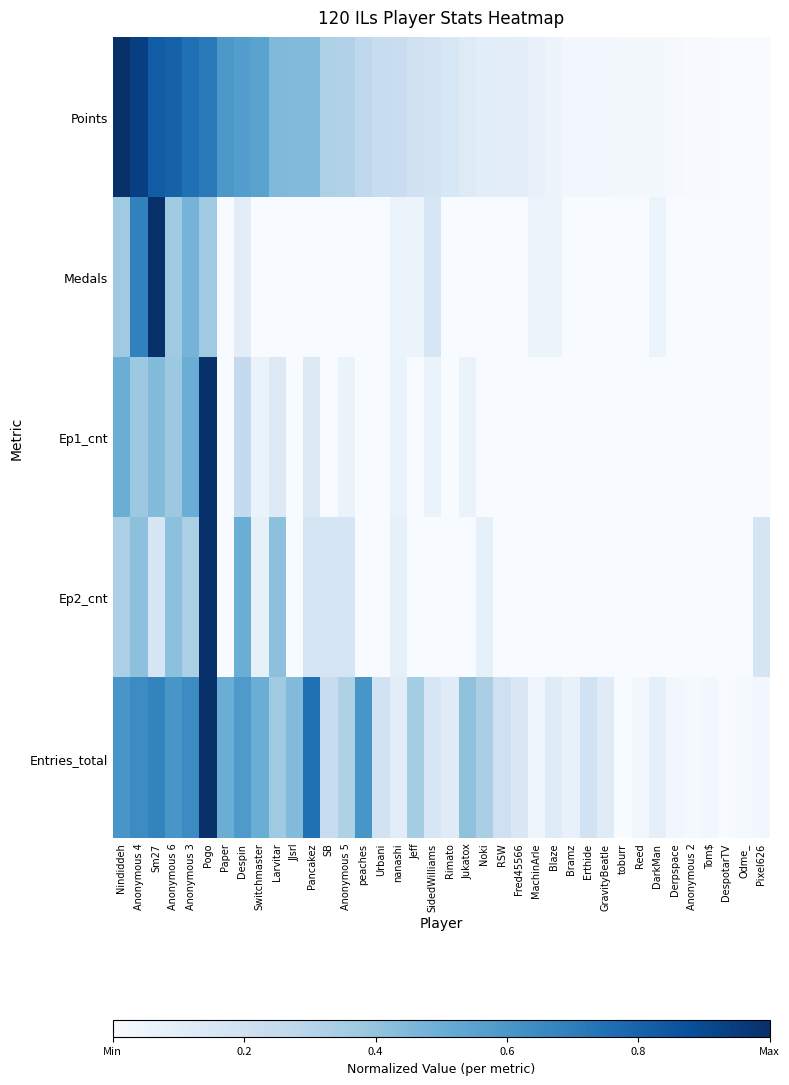

Reading left to right, transcribe all the data shown in this chart.

Points: Nindiddeh=1.0	Anonymous 4=0.9	Sm27=0.8	Anonymous 6=0.8	Anonymous 3=0.8	Pogo=0.7	Paper=0.6	Despin=0.6	Switchmaster=0.5	Larvitar=0.4	JJsrl=0.4	Pancakez=0.4	SB=0.3	Anonymous 5=0.3	peaches=0.3	Urbani=0.2	nanashi=0.2	Jeff=0.2	SidedWilliams=0.2	Rimato=0.2	Jukatox=0.1	Noki=0.1	RSW=0.1	Fred45566=0.1	MachinArle=0.1	Blaze=0.1	Bramz=0.0	Erthide=0.0	GravityBeatle=0.0	toburr=0.0	Reed=0.0	DarkMan=0.0	Derpspace=0.0	Anonymous 2=0.0	Tom$=0.0	DespotarTV=0.0	Odme_=0.0	Pixel626=0.0
Medals: Nindiddeh=0.4	Anonymous 4=0.7	Sm27=1.0	Anonymous 6=0.4	Anonymous 3=0.5	Pogo=0.4	Paper=0.0	Despin=0.1	Switchmaster=0.0	Larvitar=0.0	JJsrl=0.0	Pancakez=0.0	SB=0.0	Anonymous 5=0.0	peaches=0.0	Urbani=0.0	nanashi=0.1	Jeff=0.1	SidedWilliams=0.2	Rimato=0.0	Jukatox=0.0	Noki=0.0	RSW=0.0	Fred45566=0.0	MachinArle=0.1	Blaze=0.1	Bramz=0.0	Erthide=0.0	GravityBeatle=0.0	toburr=0.0	Reed=0.0	DarkMan=0.1	Derpspace=0.0	Anonymous 2=0.0	Tom$=0.0	DespotarTV=0.0	Odme_=0.0	Pixel626=0.0
Ep1_cnt: Nindiddeh=0.5	Anonymous 4=0.4	Sm27=0.4	Anonymous 6=0.4	Anonymous 3=0.5	Pogo=1.0	Paper=0.0	Despin=0.2	Switchmaster=0.1	Larvitar=0.1	JJsrl=0.0	Pancakez=0.1	SB=0.0	Anonymous 5=0.1	peaches=0.0	Urbani=0.0	nanashi=0.1	Jeff=0.0	SidedWilliams=0.1	Rimato=0.0	Jukatox=0.1	Noki=0.0	RSW=0.0	Fred45566=0.0	MachinArle=0.0	Blaze=0.0	Bramz=0.0	Erthide=0.0	GravityBeatle=0.0	toburr=0.0	Reed=0.0	DarkMan=0.0	Derpspace=0.0	Anonymous 2=0.0	Tom$=0.0	DespotarTV=0.0	Odme_=0.0	Pixel626=0.0
Ep2_cnt: Nindiddeh=0.3	Anonymous 4=0.4	Sm27=0.2	Anonymous 6=0.4	Anonymous 3=0.3	Pogo=1.0	Paper=0.0	Despin=0.5	Switchmaster=0.1	Larvitar=0.4	JJsrl=0.0	Pancakez=0.2	SB=0.2	Anonymous 5=0.2	peaches=0.0	Urbani=0.0	nanashi=0.1	Jeff=0.0	SidedWilliams=0.0	Rimato=0.0	Jukatox=0.0	Noki=0.1	RSW=0.0	Fred45566=0.0	MachinArle=0.0	Blaze=0.0	Bramz=0.0	Erthide=0.0	GravityBeatle=0.0	toburr=0.0	Reed=0.0	DarkMan=0.0	Derpspace=0.0	Anonymous 2=0.0	Tom$=0.0	DespotarTV=0.0	Odme_=0.0	Pixel626=0.2
Entries_total: Nindiddeh=0.6	Anonymous 4=0.6	Sm27=0.7	Anonymous 6=0.6	Anonymous 3=0.6	Pogo=1.0	Paper=0.5	Despin=0.6	Switchmaster=0.5	Larvitar=0.4	JJsrl=0.4	Pancakez=0.8	SB=0.2	Anonymous 5=0.3	peaches=0.6	Urbani=0.2	nanashi=0.1	Jeff=0.4	SidedWilliams=0.2	Rimato=0.1	Jukatox=0.4	Noki=0.3	RSW=0.2	Fred45566=0.1	MachinArle=0.0	Blaze=0.1	Bramz=0.1	Erthide=0.2	GravityBeatle=0.1	toburr=0.0	Reed=0.0	DarkMan=0.1	Derpspace=0.0	Anonymous 2=0.0	Tom$=0.0	DespotarTV=0.0	Odme_=0.0	Pixel626=0.0